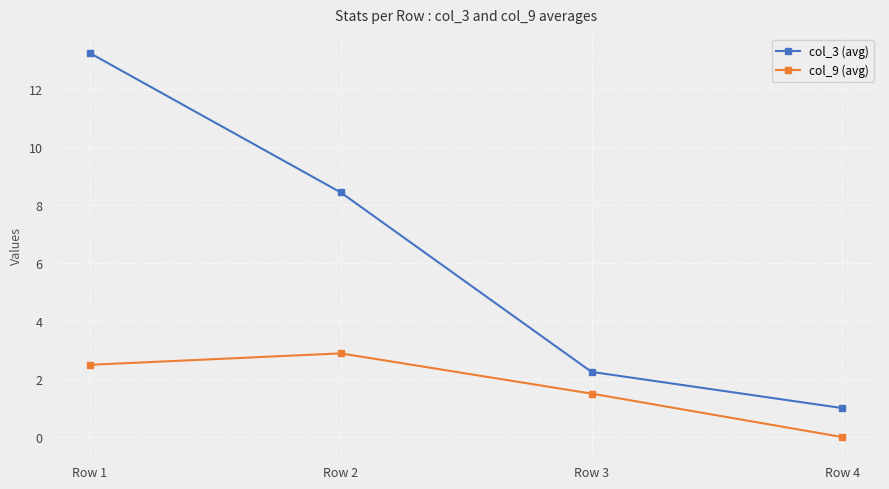

The col_3 (avg) series shows 8.9 at Row 1. True or false?

False